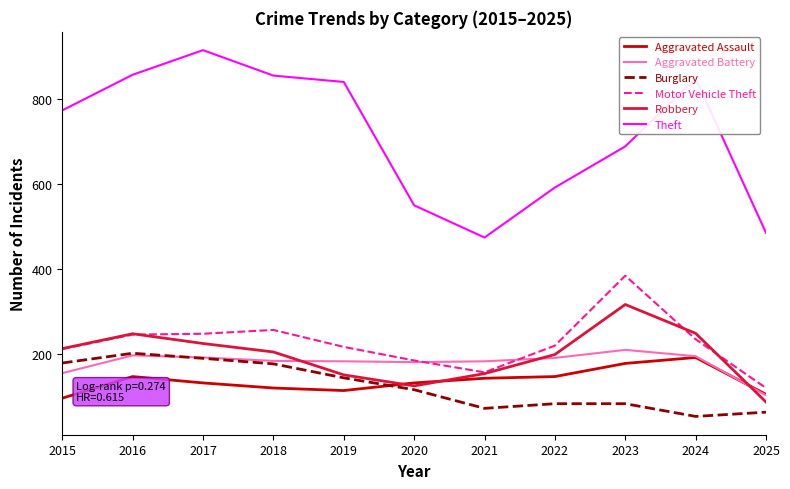

The Burglary series shows 82 at 2023. True or false?

True